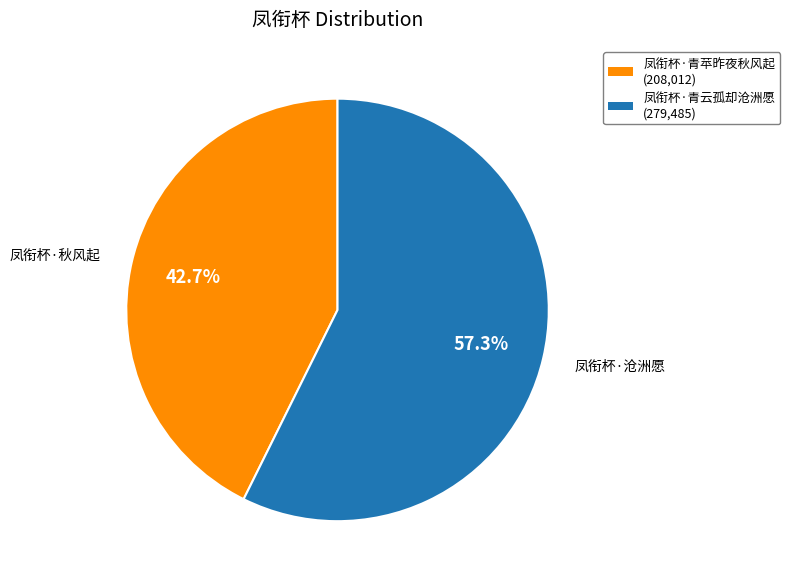

What percentage is NOT represented by 凤衔杯·秋风起?

57.3%